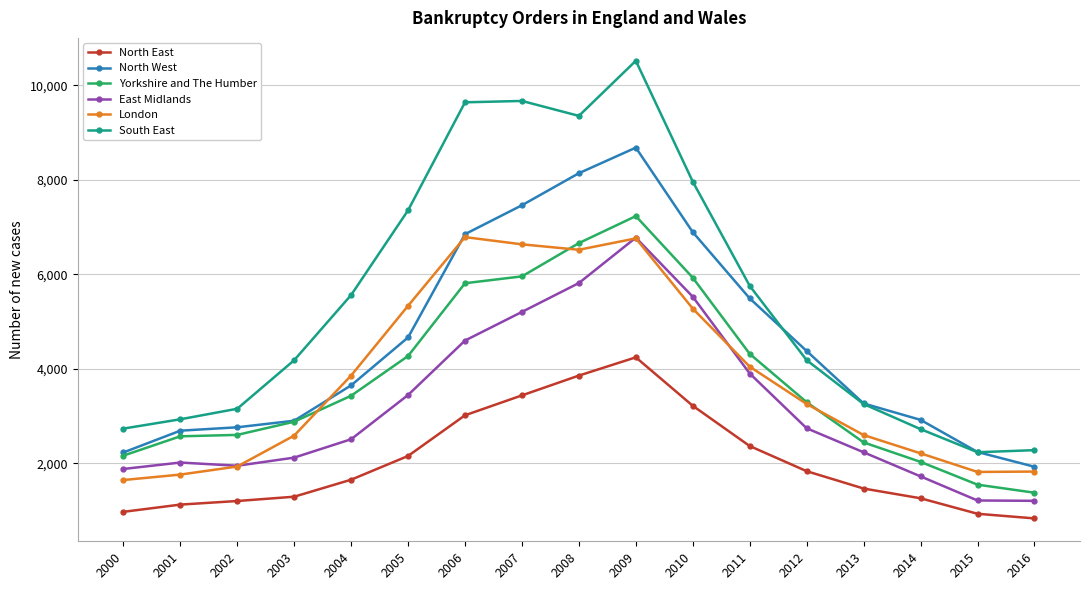

At how many categories does at least one series exceed 5356?

8